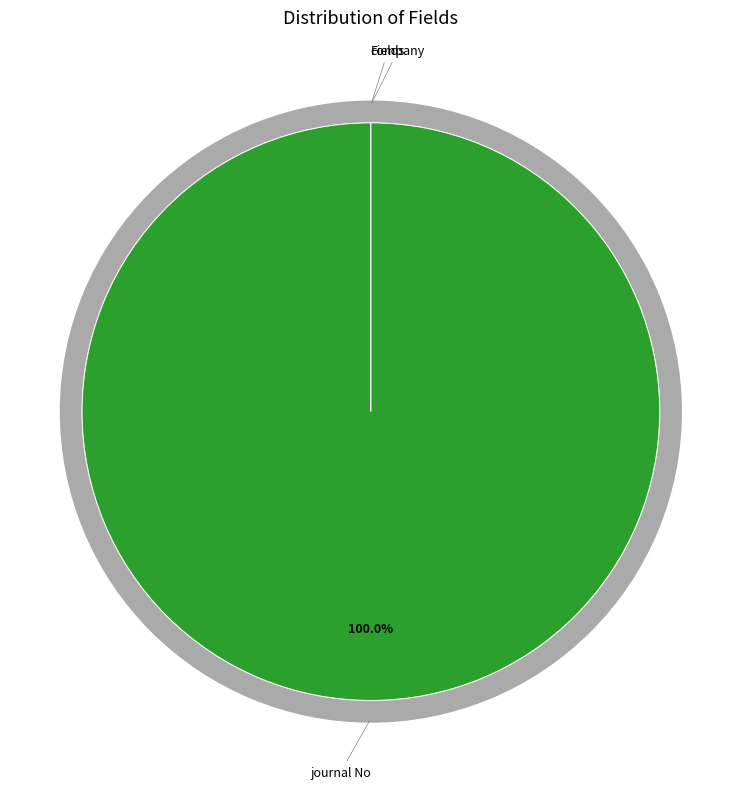

Do company and journal No together represent more than half of the pie?

Yes